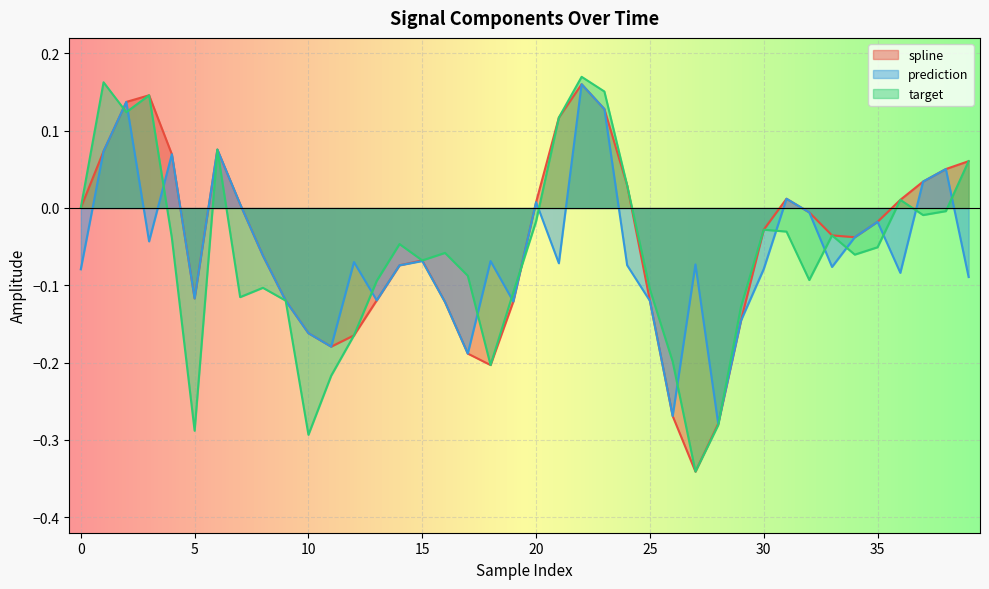

In spline, how many points are lower than both neighbors (excluding endpoints)?

5